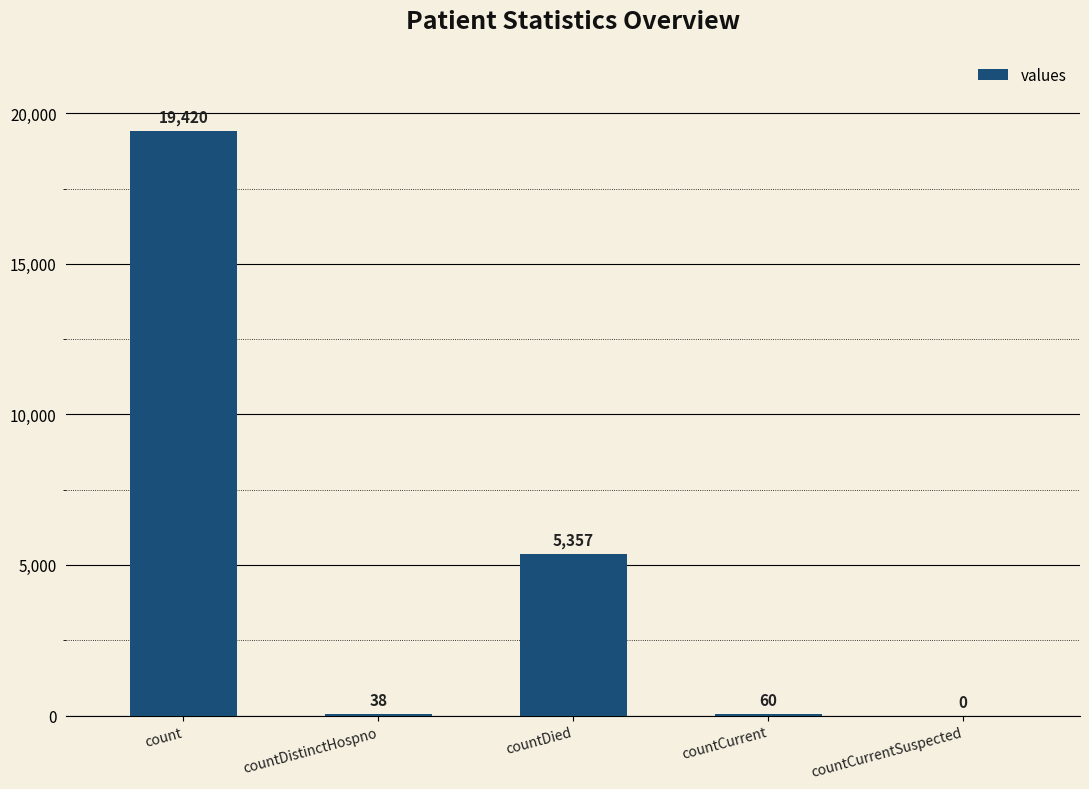

Are the bars horizontal?

No